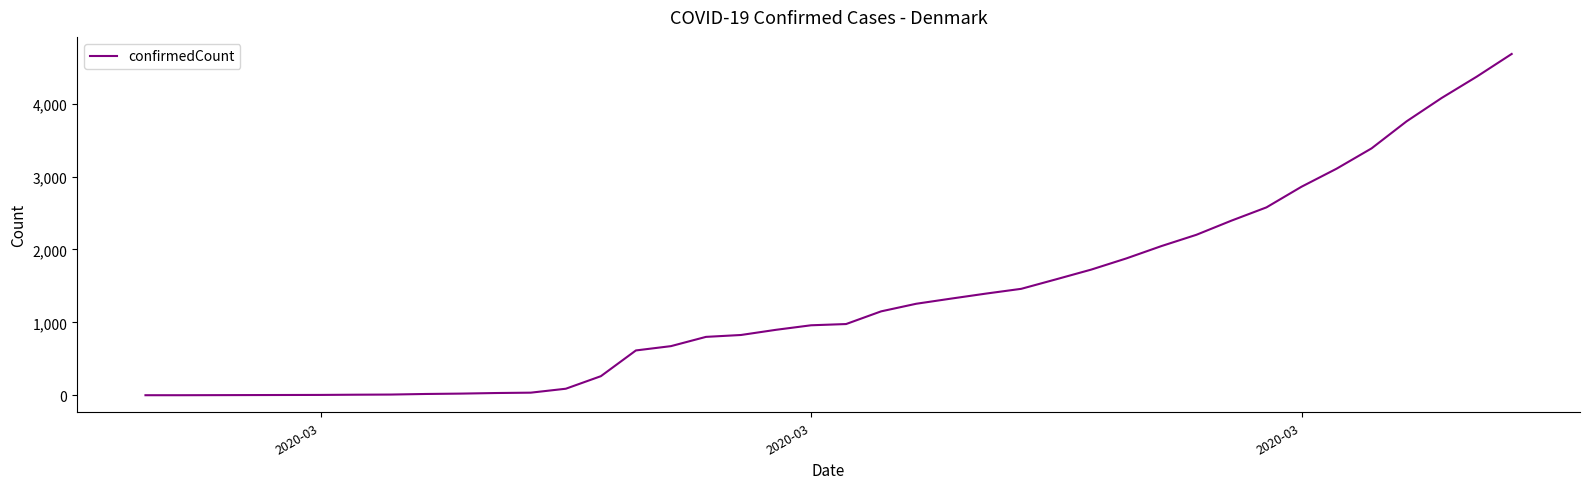

What is the greatest value displayed?

4681